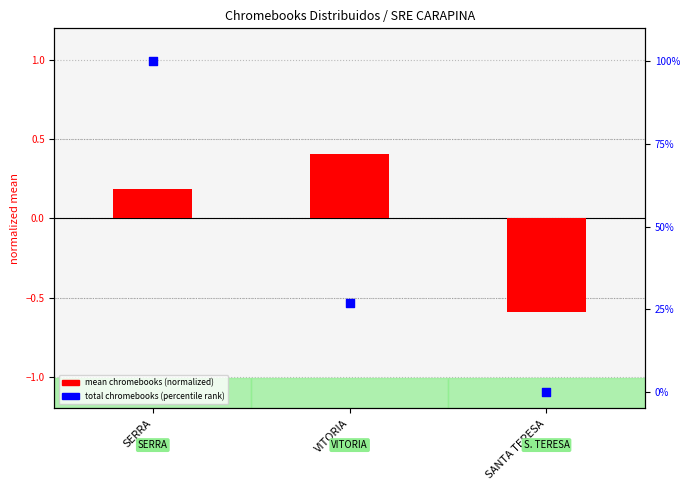

Which series has the largest total across all categories?

total chromebooks (percentile)